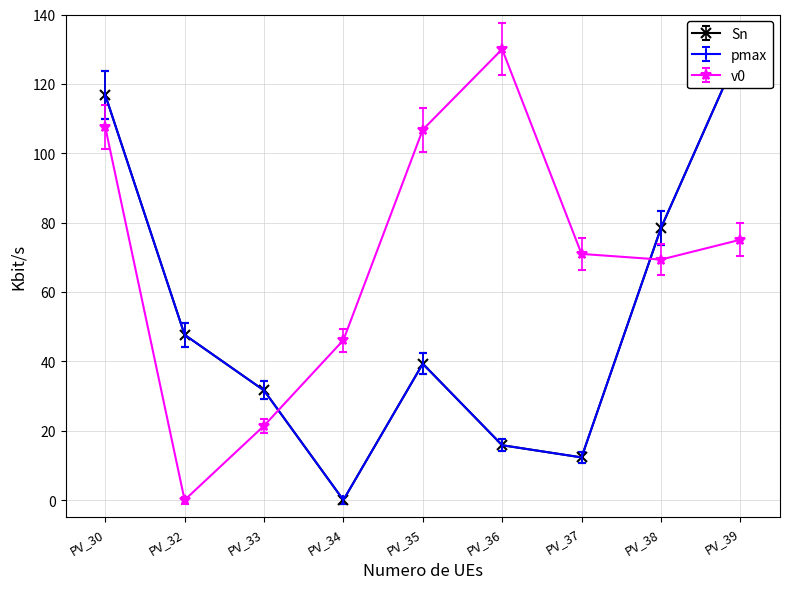

True or false: Sn and v0 intersect in this chart.

True